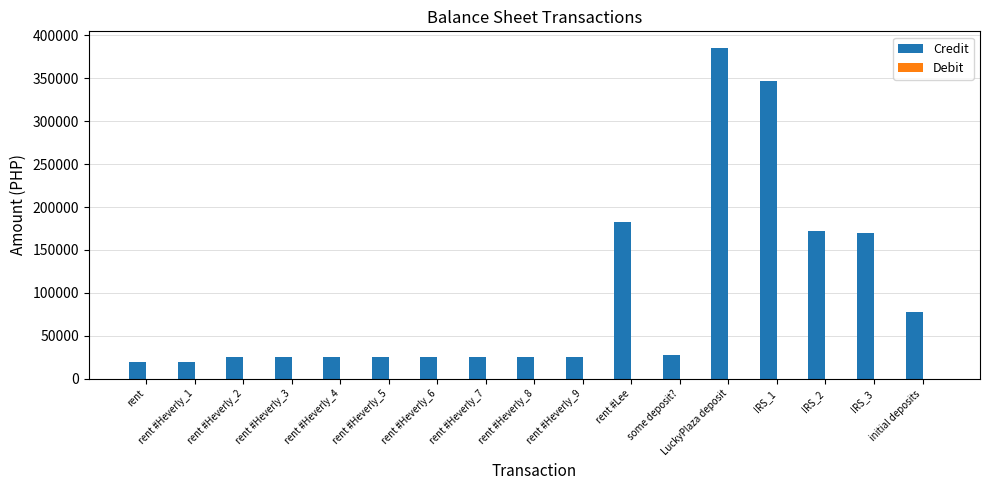

What is the sum of all values?

1601931.2